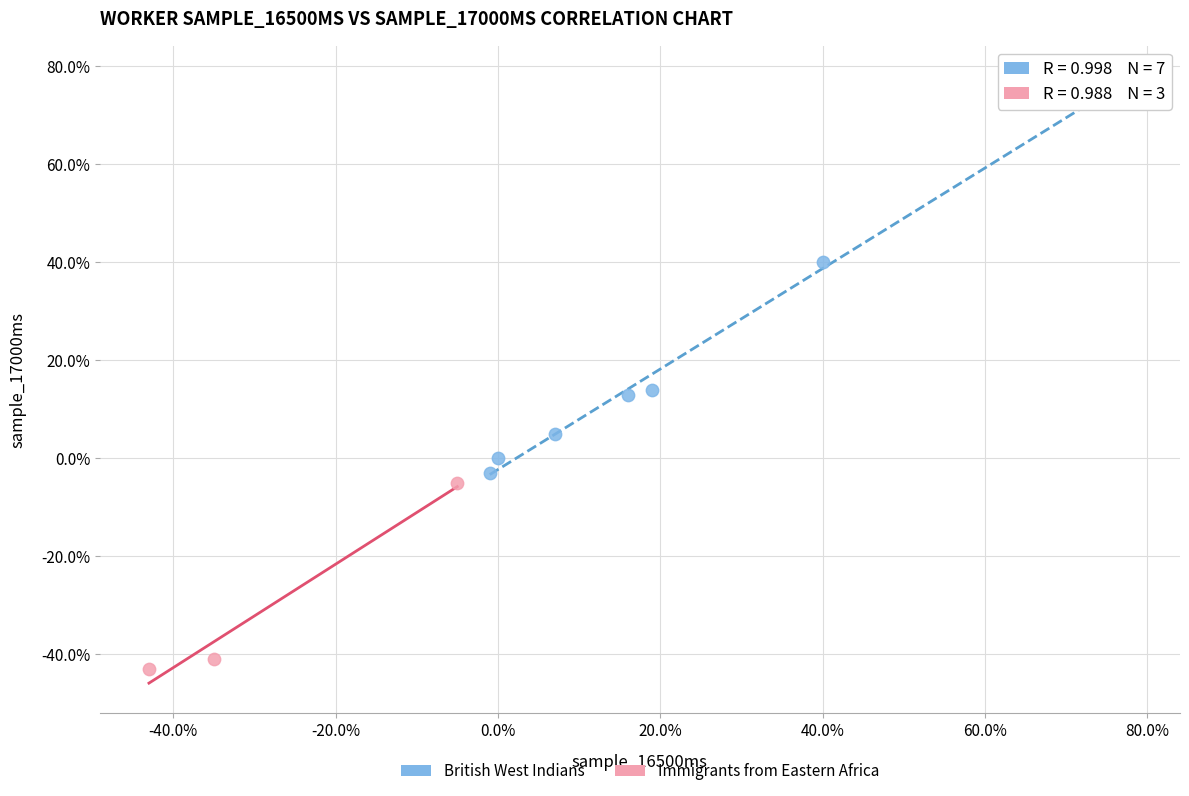

What are all the series names shown in the legend?

British West Indians, Immigrants from Eastern Africa